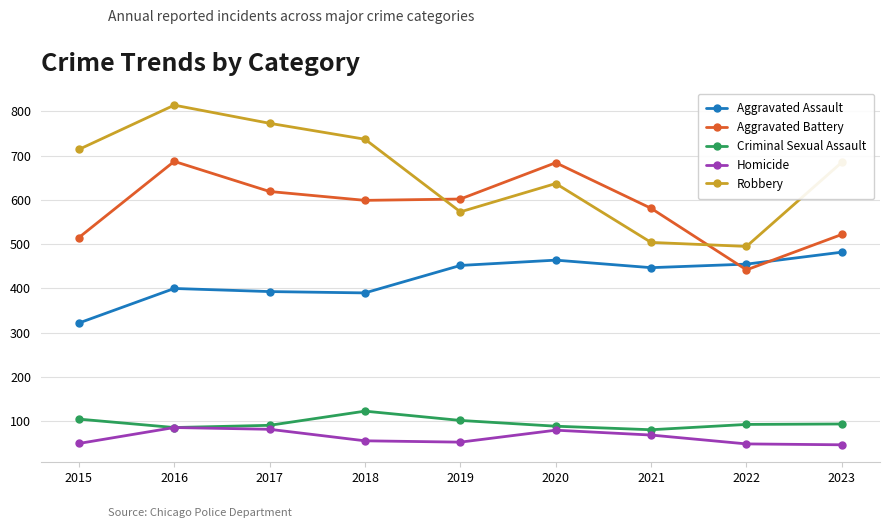

Which category has the lowest value in the Aggravated Battery series?

2022